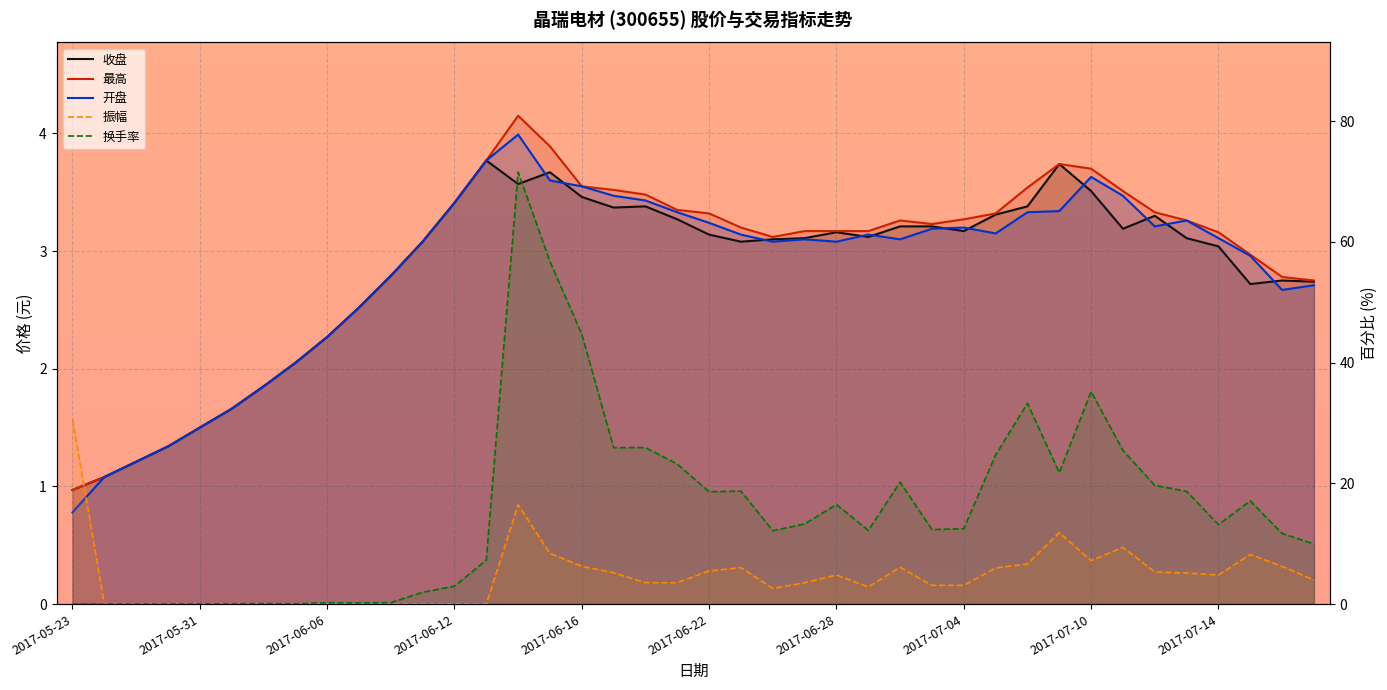

Reading left to right, extract all data points from this chart.

收盘: 1.0	1.1	1.2	1.3	1.5	1.7	1.9	2.0	2.3	2.5	2.8	3.1	3.4	3.8	3.6	3.7	3.5	3.4	3.4	3.3	3.1	3.1	3.1	3.1	3.2	3.1	3.2	3.2	3.2	3.3	3.4	3.7	3.5	3.2	3.3	3.1	3.0	2.7	2.8	2.7
最高: 1.0	1.1	1.2	1.3	1.5	1.7	1.9	2.0	2.3	2.5	2.8	3.1	3.4	3.8	4.2	3.9	3.5	3.5	3.5	3.4	3.3	3.2	3.1	3.2	3.2	3.2	3.3	3.2	3.3	3.3	3.5	3.7	3.7	3.5	3.3	3.3	3.2	3.0	2.8	2.8
开盘: 0.8	1.1	1.2	1.3	1.5	1.7	1.9	2.0	2.3	2.5	2.8	3.1	3.4	3.8	4.0	3.6	3.5	3.5	3.4	3.3	3.2	3.1	3.1	3.1	3.1	3.1	3.1	3.2	3.2	3.1	3.3	3.3	3.6	3.5	3.2	3.3	3.1	3.0	2.7	2.7
振幅: 30.6	0.0	0.0	0.0	0.0	0.0	0.0	0.0	0.0	0.0	0.0	0.0	0.0	0.0	16.4	8.4	6.3	5.2	3.6	3.5	5.5	6.0	2.6	3.5	4.8	2.9	6.1	3.1	3.1	6.0	6.7	11.8	7.2	9.4	5.3	5.2	4.8	8.2	6.2	4.0
换手率: 0.0	0.0	0.0	0.0	0.0	0.1	0.1	0.1	0.2	0.2	0.2	2.0	3.0	7.3	71.5	56.7	44.7	25.9	25.9	23.2	18.6	18.7	12.2	13.3	16.5	12.2	20.2	12.3	12.5	24.7	33.3	21.8	35.2	25.4	19.7	18.7	13.2	17.1	11.7	10.0